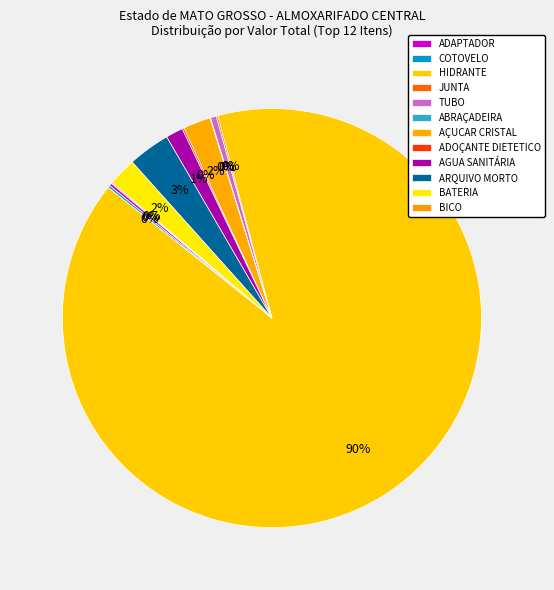

Does ADOÇANTE DIETETICO account for over 50% of the chart?

No